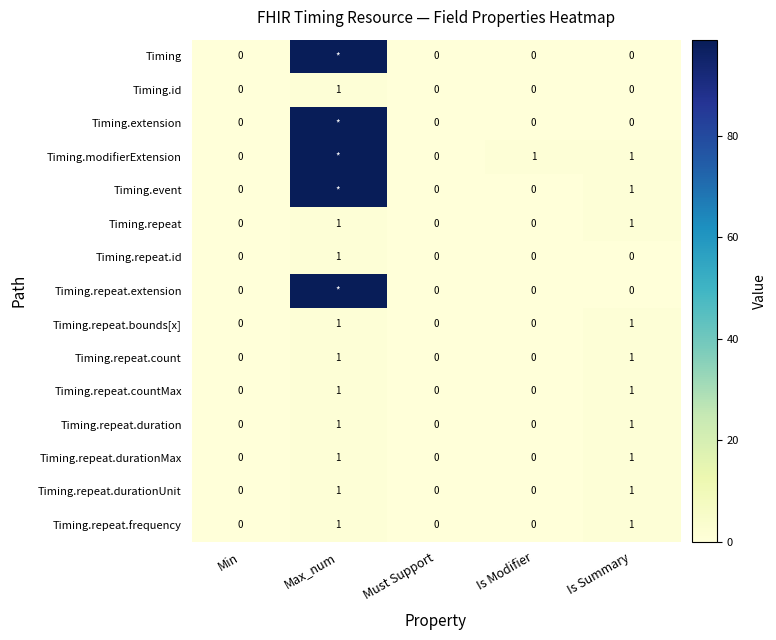

How many data points does each series have?

5